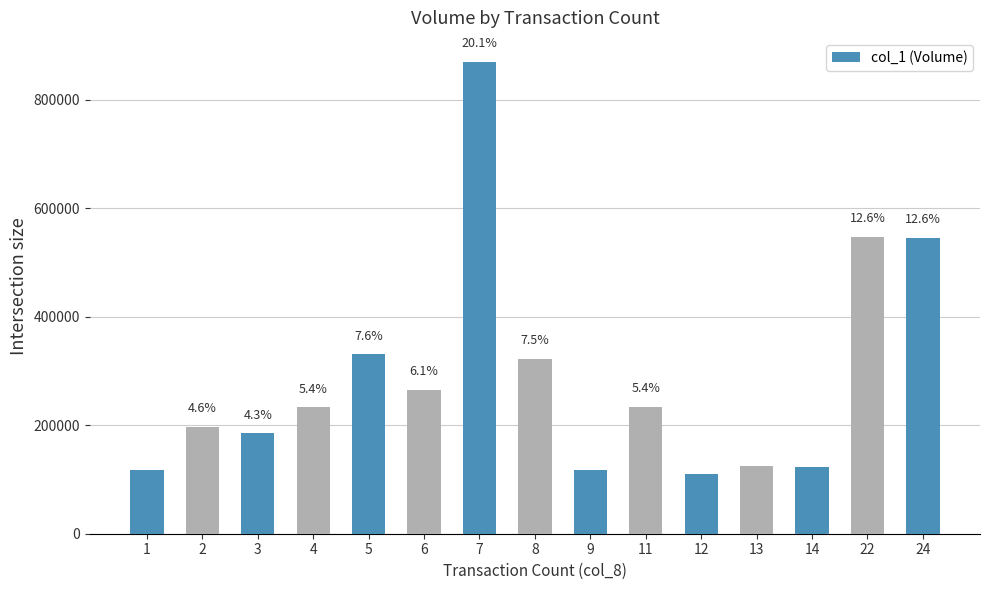

At which category does the chart reach its minimum across all series?

12